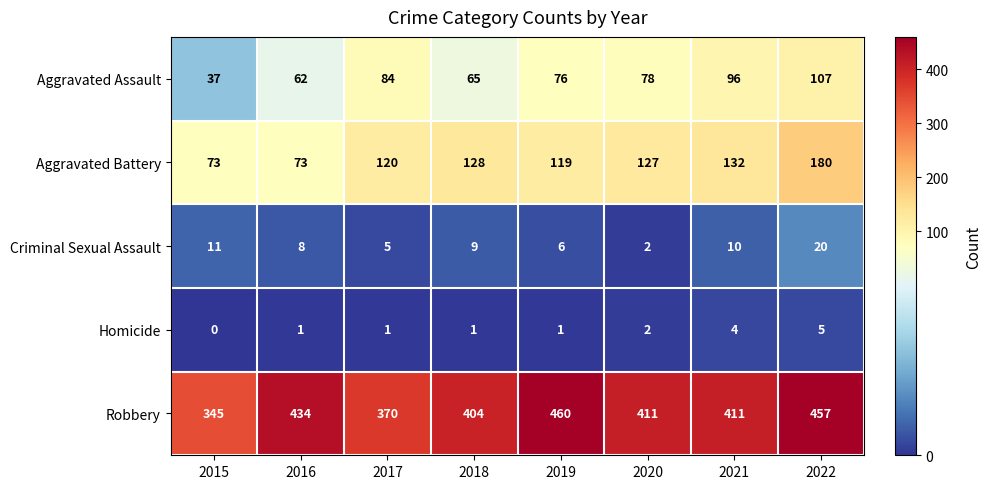

At which category does the chart reach its peak across all series?

2019